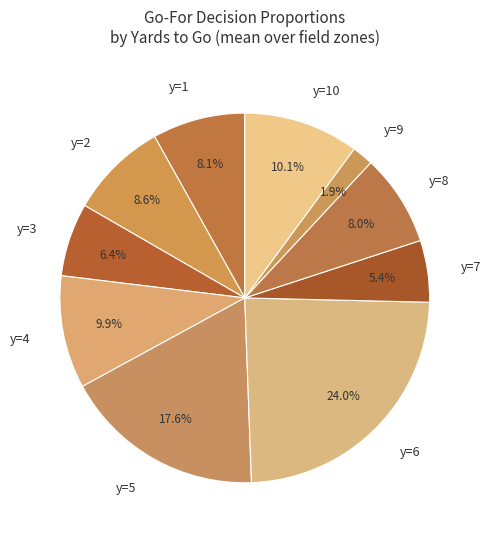

Does any single category account for the majority?

No